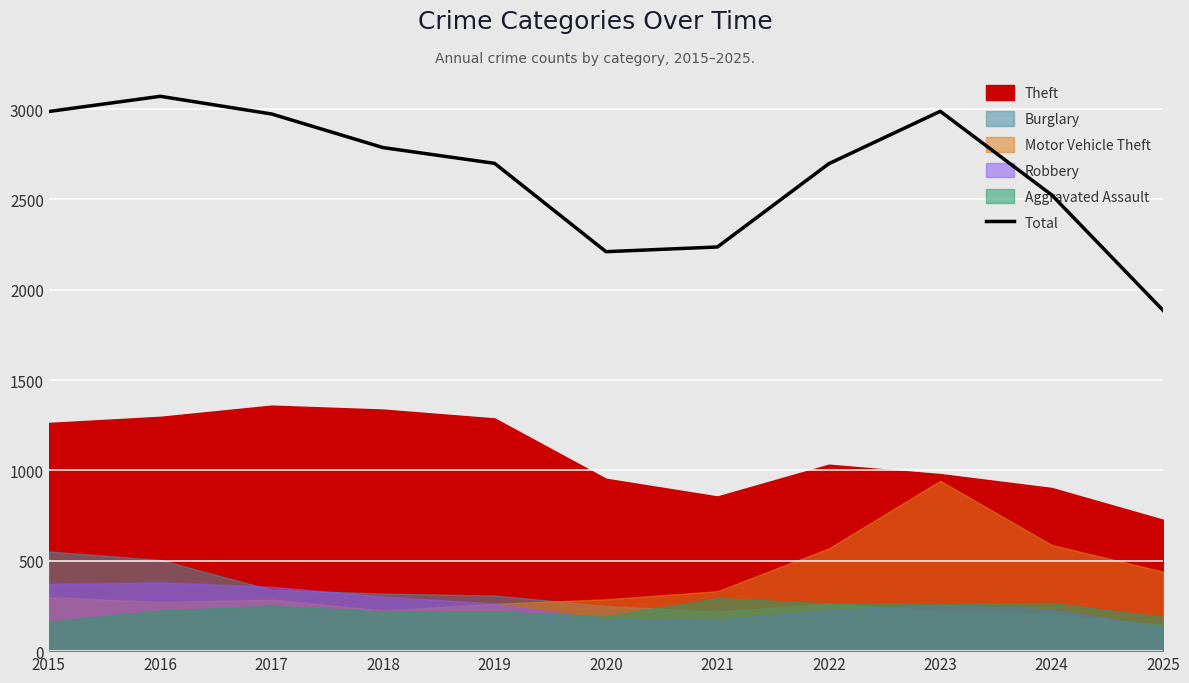

What is the maximum value shown in the chart?

3071